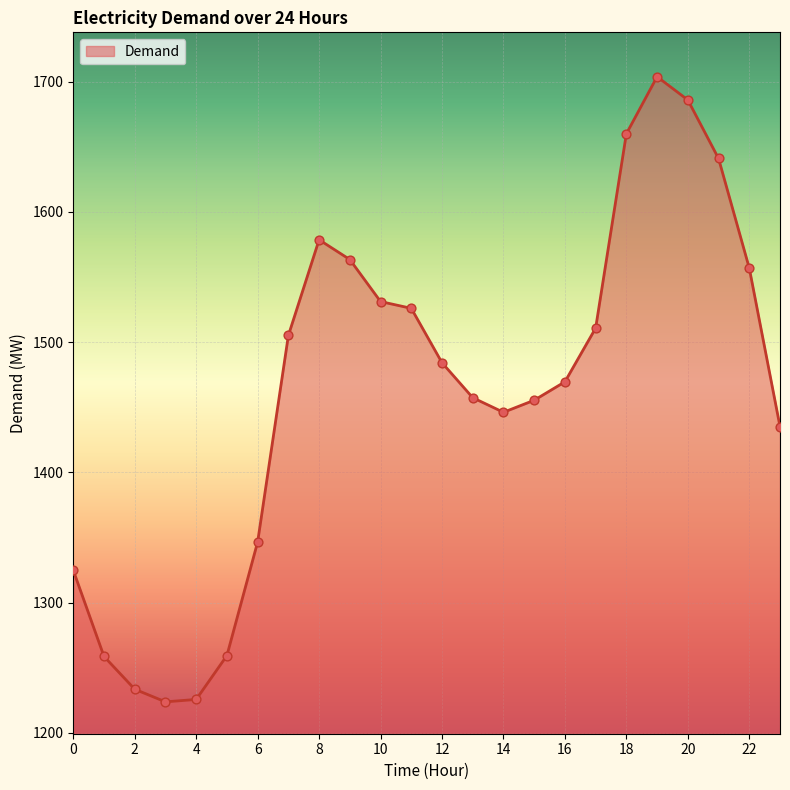

What is the minimum value shown in the chart?

1223.7